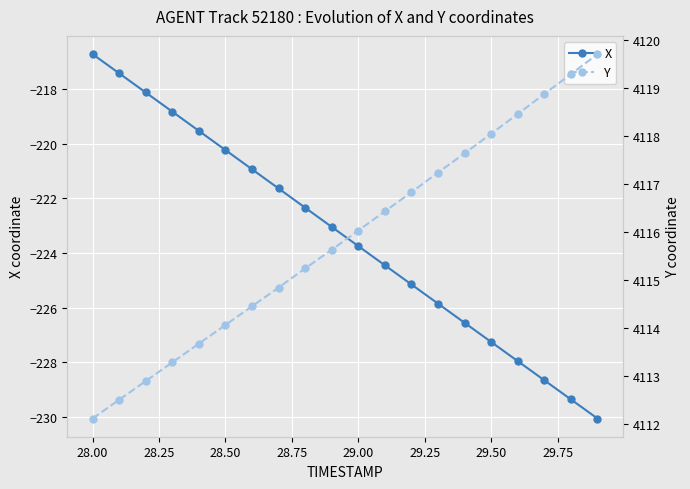

Rank the series by their average value, from lowest to highest.

X, Y